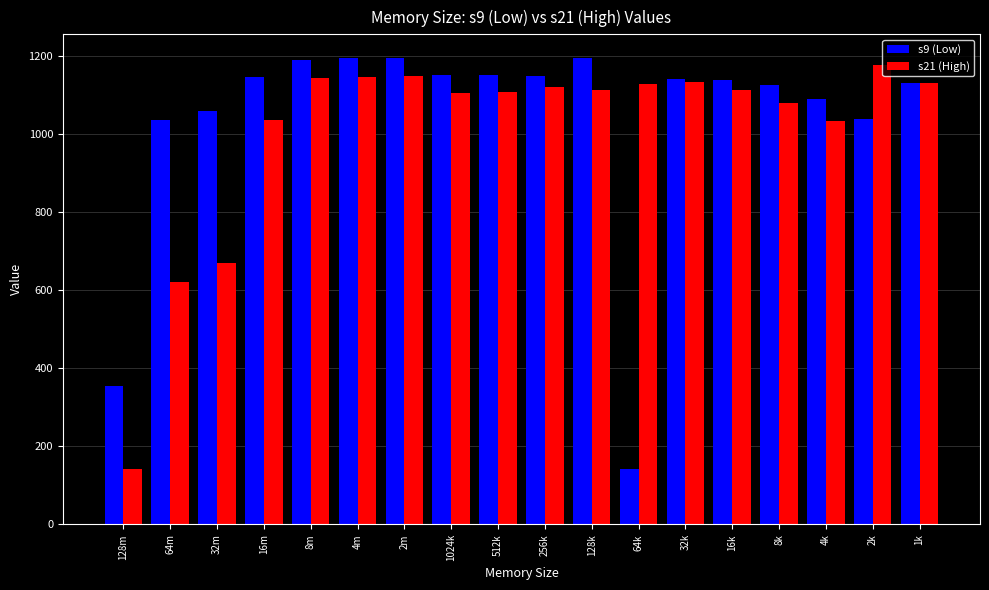

What value does the s21 (High) series have at 16k, to the nearest 50?

1100